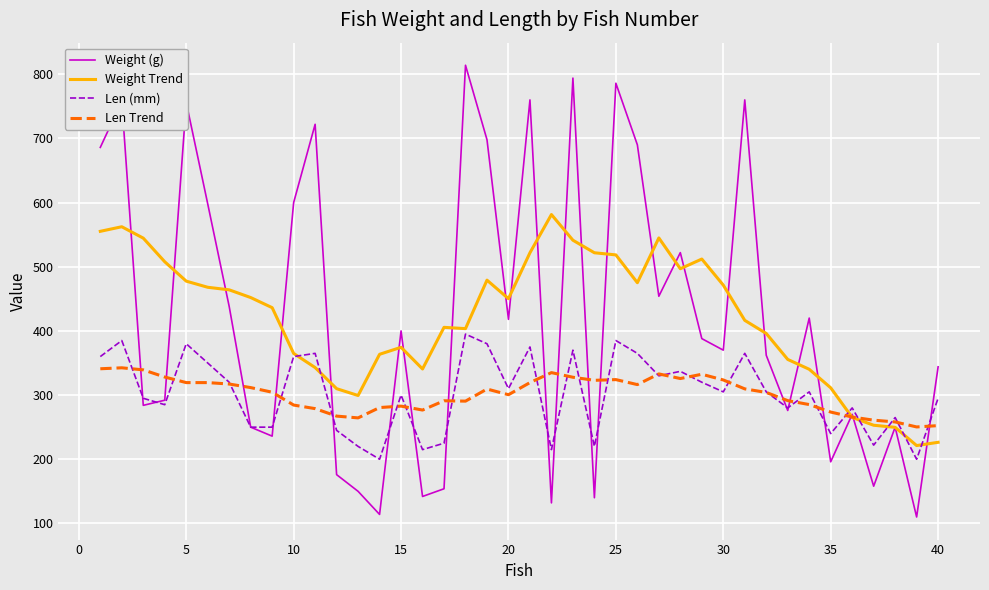

Rank the series by their maximum value, from lowest to highest.

Len Trend, Len (mm), Weight Trend, Weight (g)